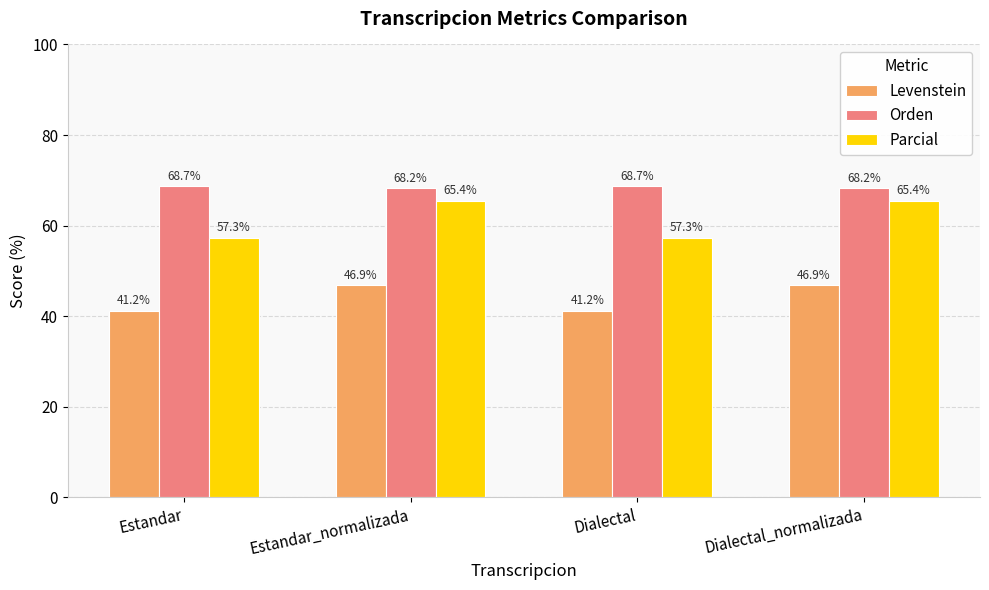

How many bars are there in total?

12